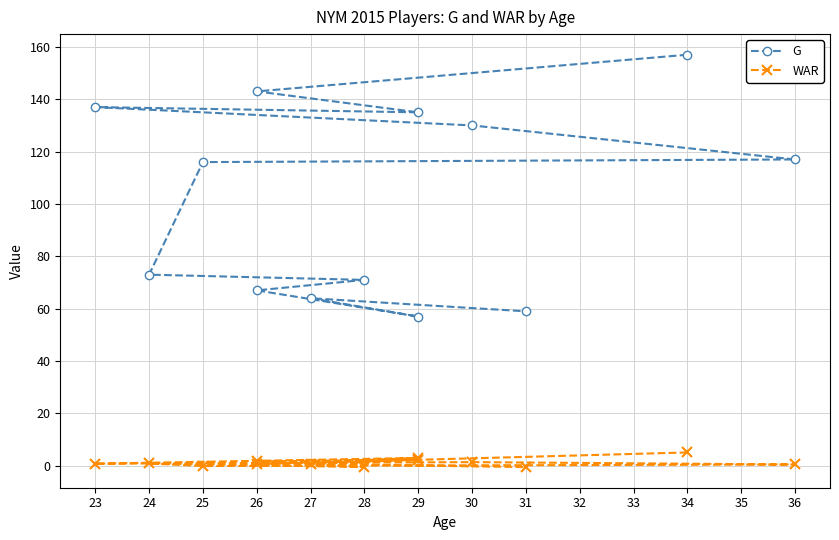

Which series has the largest total across all categories?

G